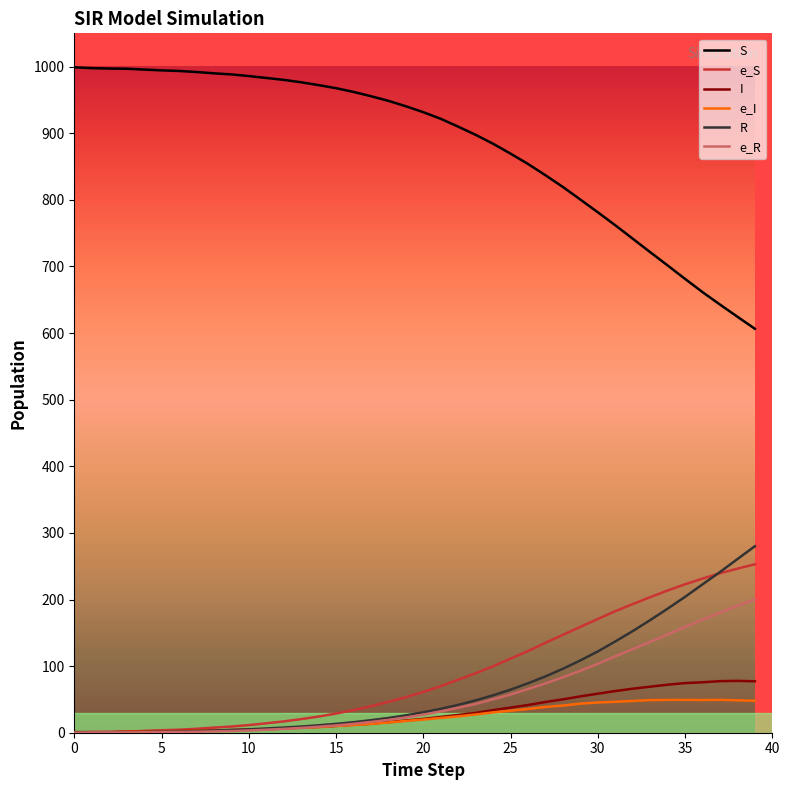

True or false: e_I and S intersect in this chart.

False